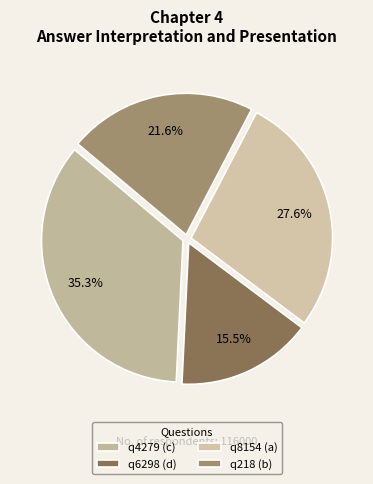

Does q4279 (c) account for over 50% of the chart?

No